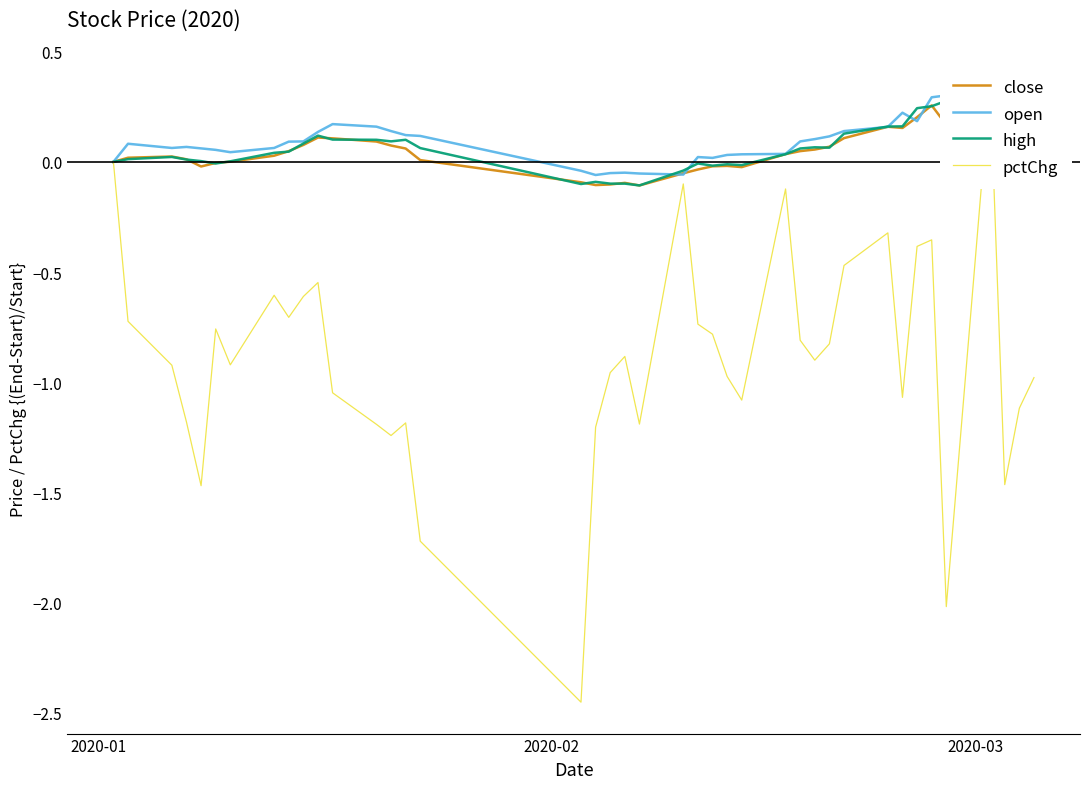

How many data points in open are less than 0?

6